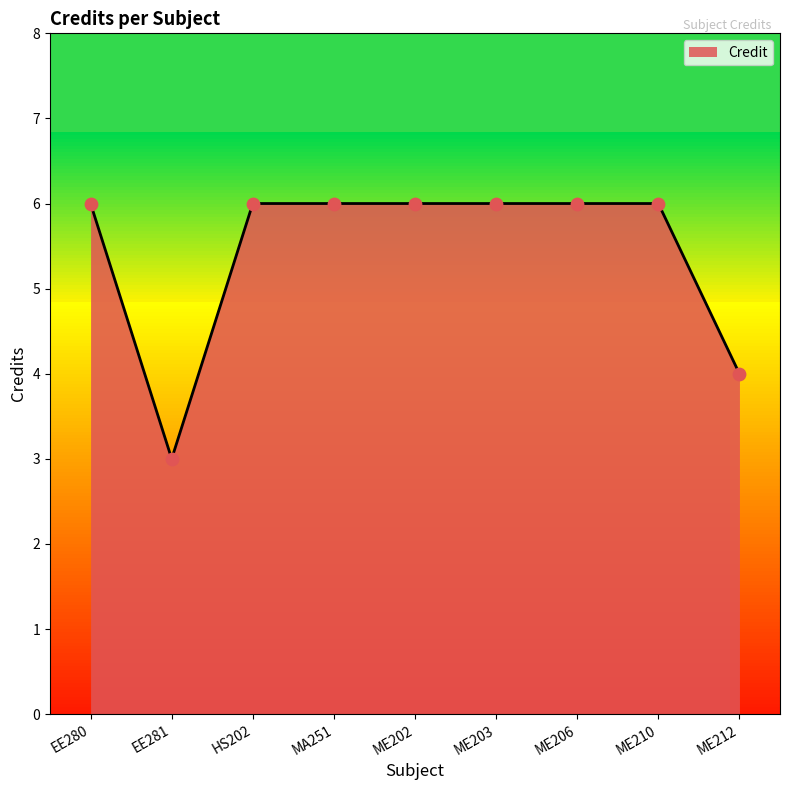

What is the change in value from EE280 to ME212?

-2